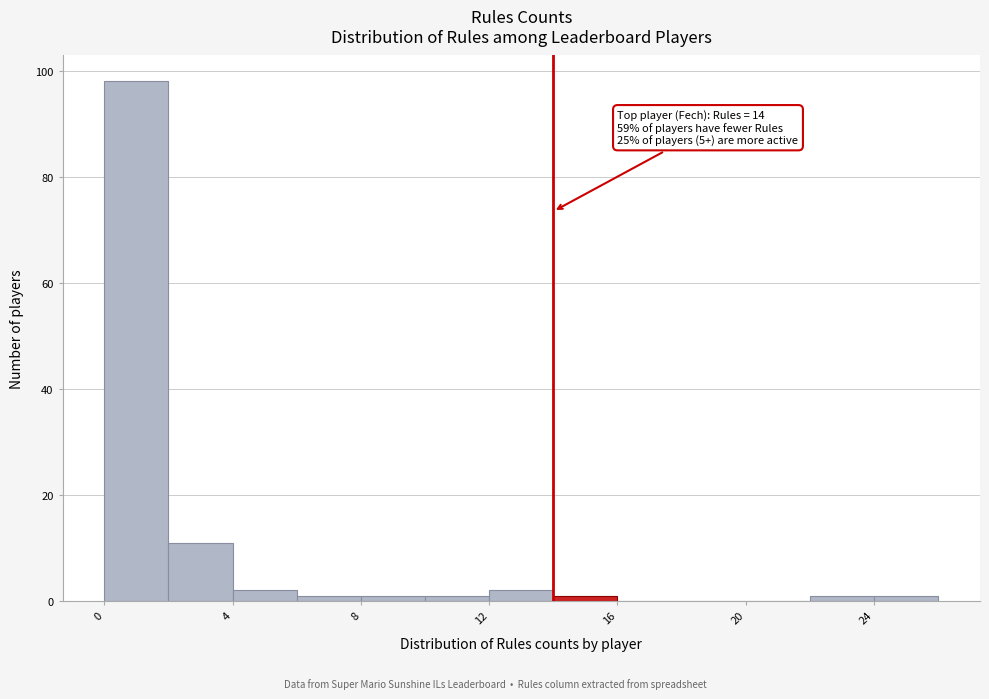

Which range on the x-axis has the tallest bar?

0 to 2